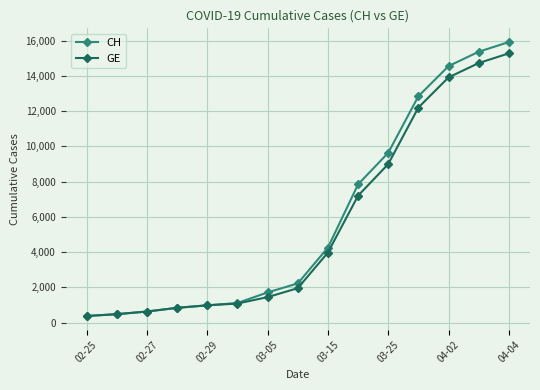

Which series has the widest spread of values?

CH